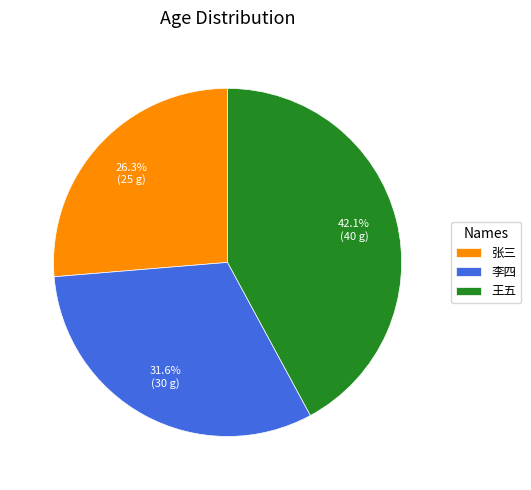

To the nearest percent, what is the difference between the largest and smallest slice percentages?

16%